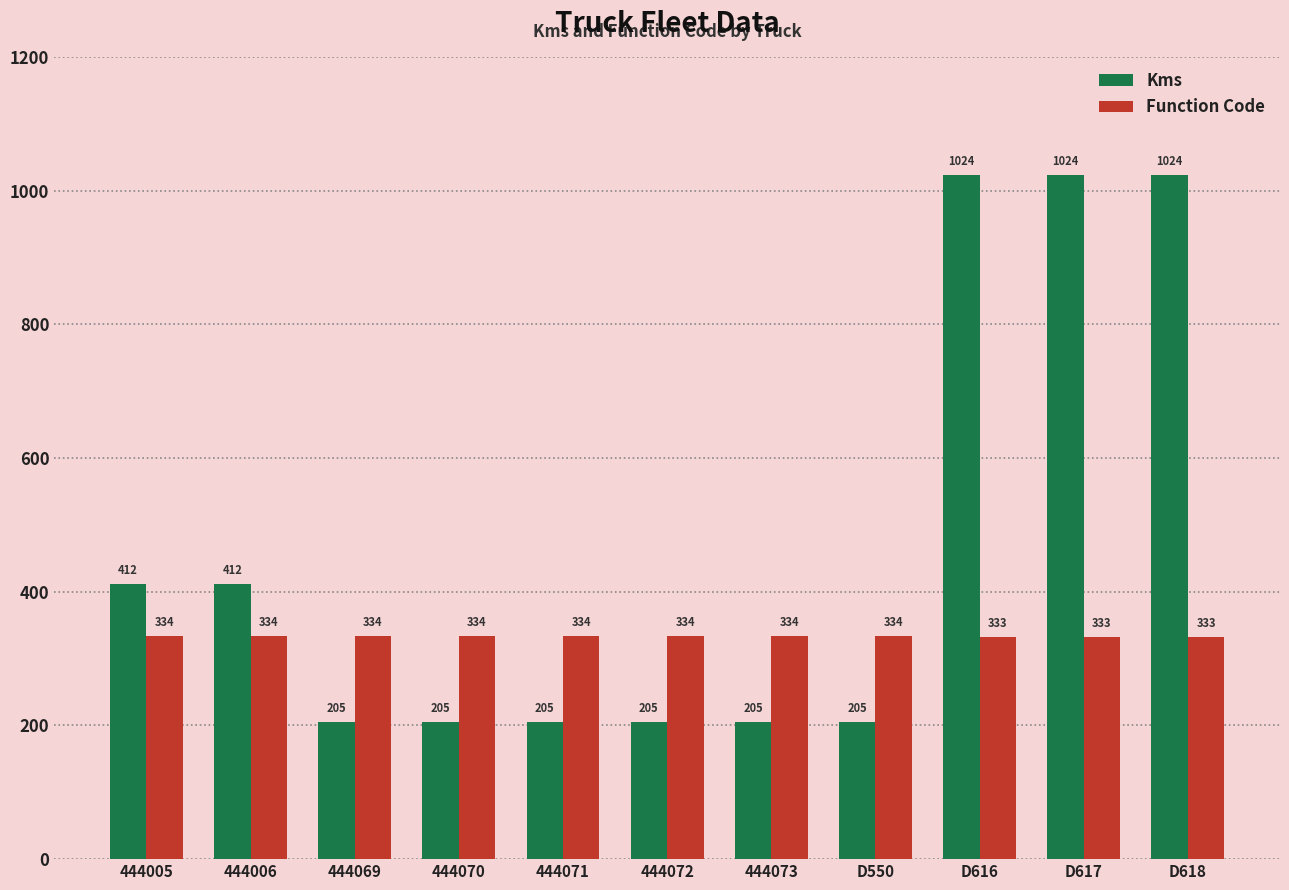

Are the bars horizontal?

No